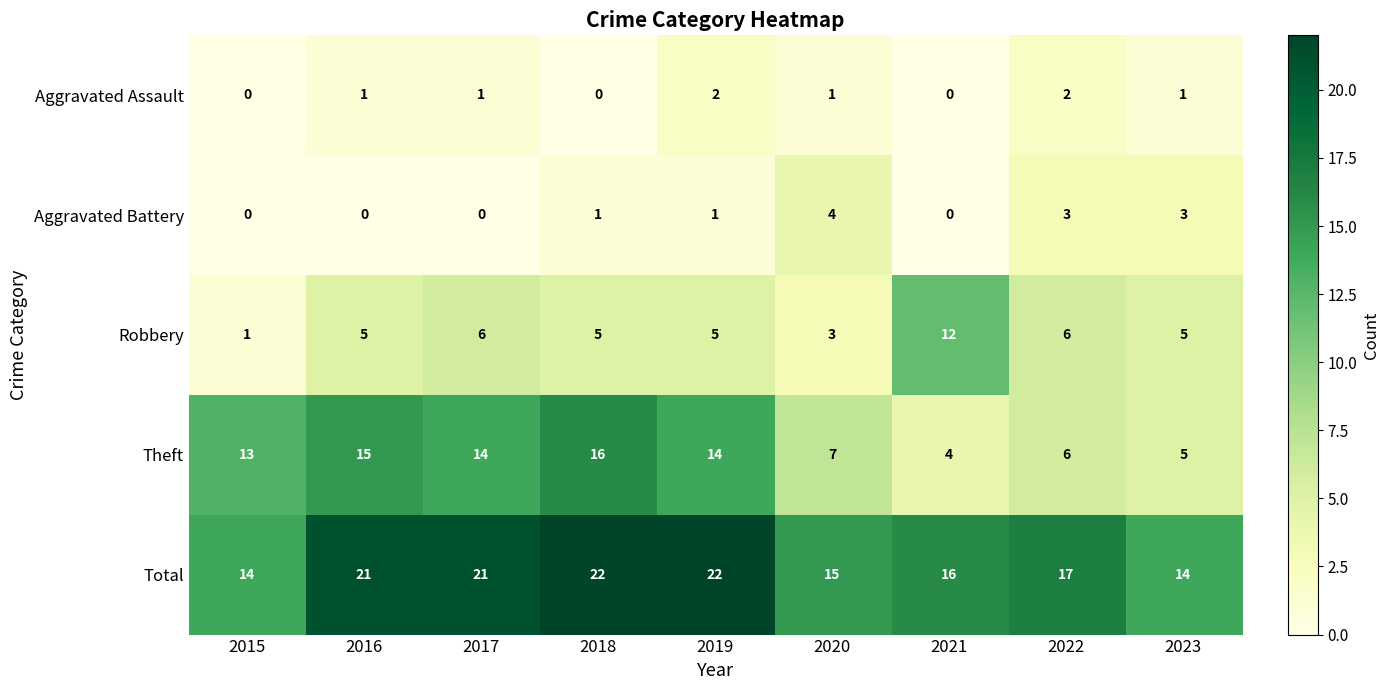

What is the average value of the Total series?

18